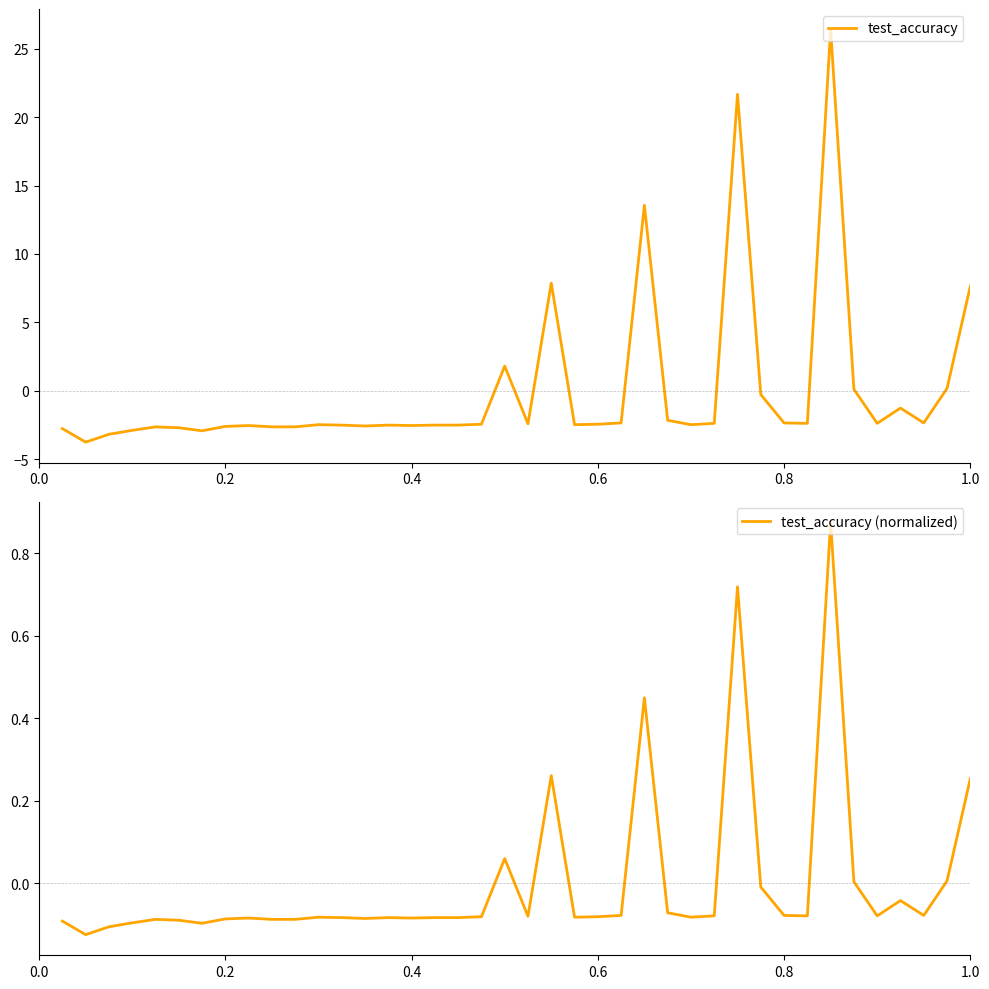

True or false: test_accuracy (normalized) has more than 1 points higher than both neighbors.

True